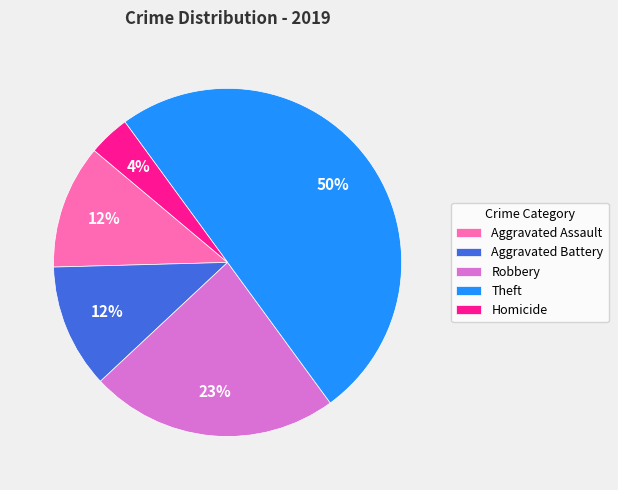

Between Aggravated Assault and Robbery, which is larger?

Robbery